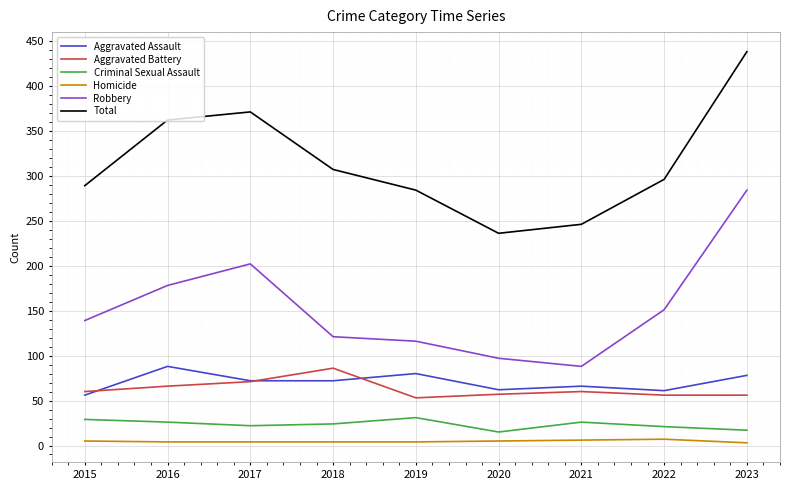

Which label corresponds to the largest value in the chart?

2023